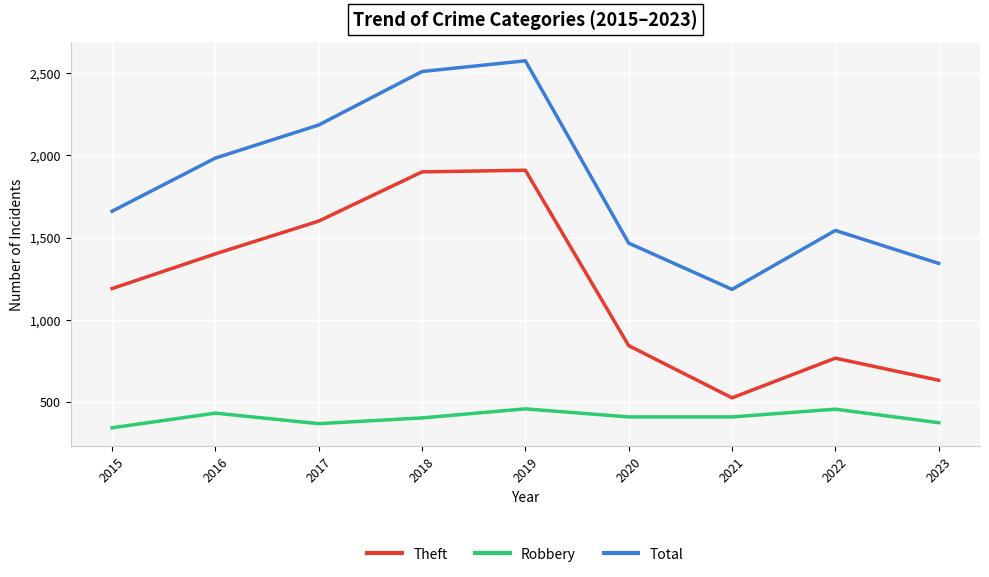

Rank the series by their maximum value, from highest to lowest.

Total, Theft, Robbery